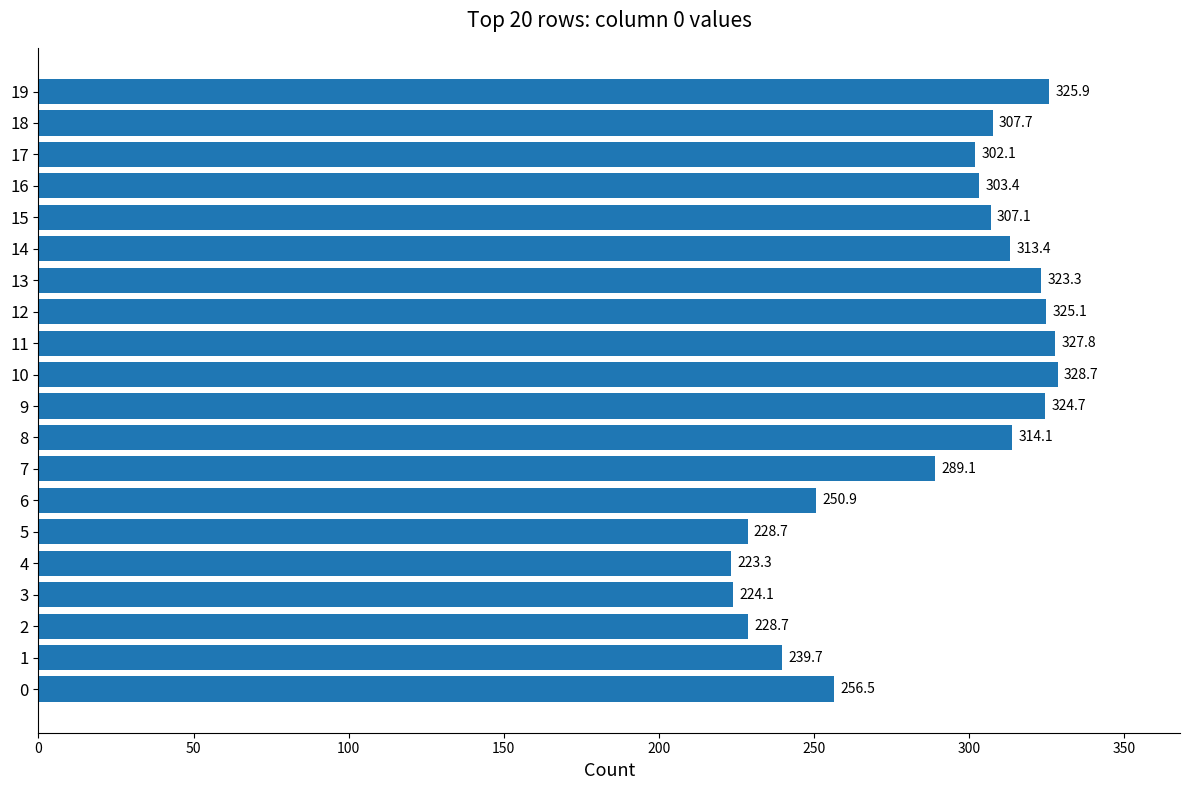

Read the value at 10.

328.7